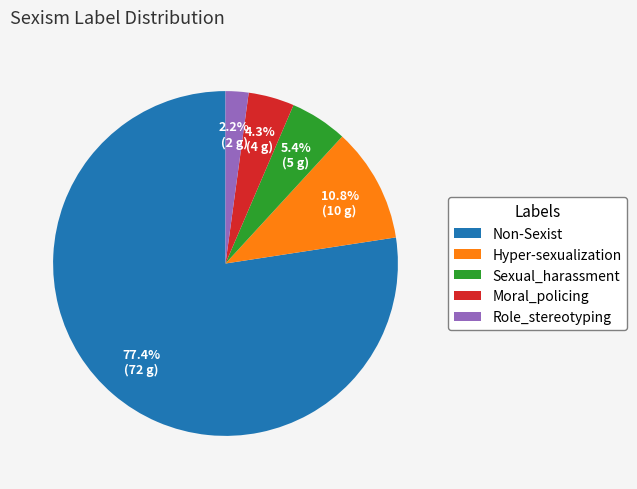

Approximately how many times larger is the value at Hyper-sexualization compared to Moral_policing?

2.5